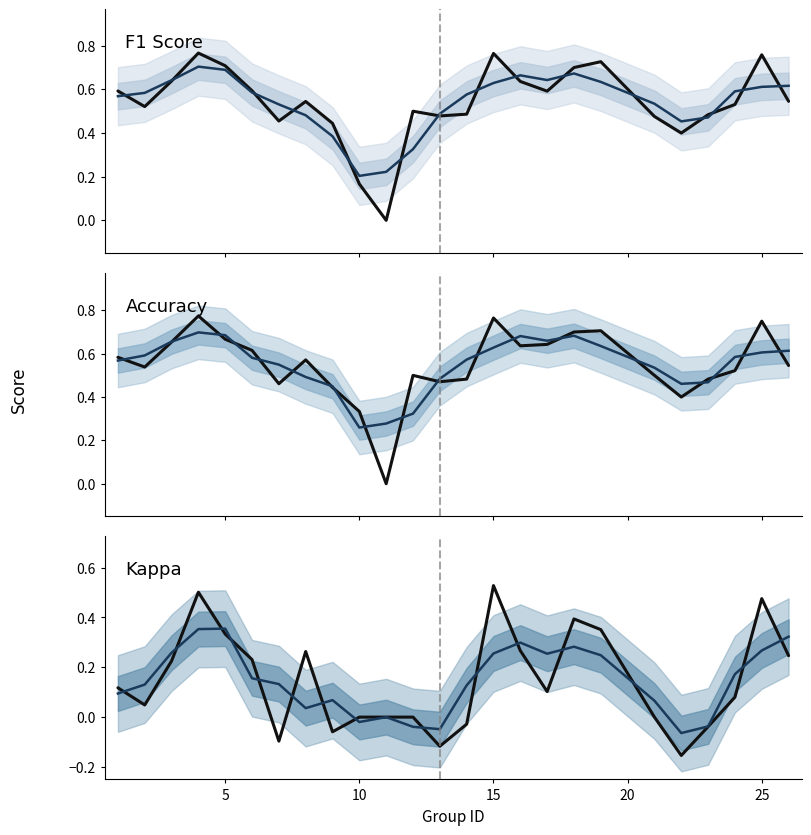

The value of accuracy at 16 is 1.1. True or false?

False